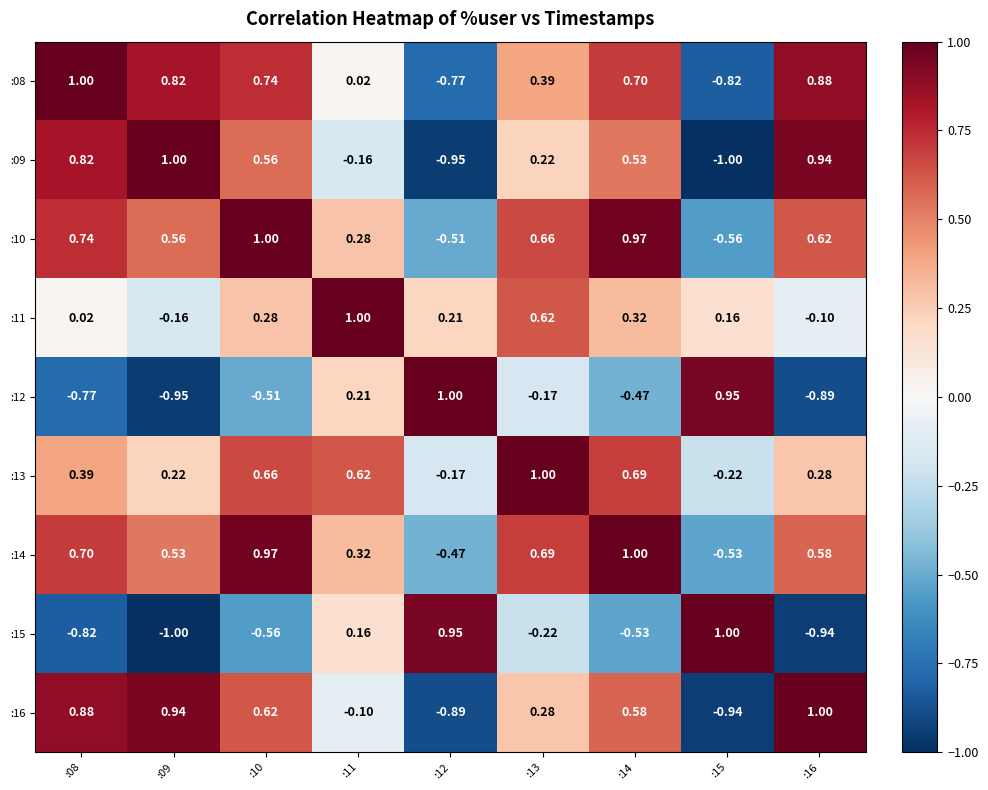

Reading left to right, extract all data points from this chart.

:08: :08=1.0	:09=0.8	:10=0.7	:11=0.0	:12=-0.8	:13=0.4	:14=0.7	:15=-0.8	:16=0.9
:09: :08=0.8	:09=1.0	:10=0.6	:11=-0.2	:12=-0.9	:13=0.2	:14=0.5	:15=-1.0	:16=0.9
:10: :08=0.7	:09=0.6	:10=1.0	:11=0.3	:12=-0.5	:13=0.7	:14=1.0	:15=-0.6	:16=0.6
:11: :08=0.0	:09=-0.2	:10=0.3	:11=1.0	:12=0.2	:13=0.6	:14=0.3	:15=0.2	:16=-0.1
:12: :08=-0.8	:09=-0.9	:10=-0.5	:11=0.2	:12=1.0	:13=-0.2	:14=-0.5	:15=0.9	:16=-0.9
:13: :08=0.4	:09=0.2	:10=0.7	:11=0.6	:12=-0.2	:13=1.0	:14=0.7	:15=-0.2	:16=0.3
:14: :08=0.7	:09=0.5	:10=1.0	:11=0.3	:12=-0.5	:13=0.7	:14=1.0	:15=-0.5	:16=0.6
:15: :08=-0.8	:09=-1.0	:10=-0.6	:11=0.2	:12=0.9	:13=-0.2	:14=-0.5	:15=1.0	:16=-0.9
:16: :08=0.9	:09=0.9	:10=0.6	:11=-0.1	:12=-0.9	:13=0.3	:14=0.6	:15=-0.9	:16=1.0